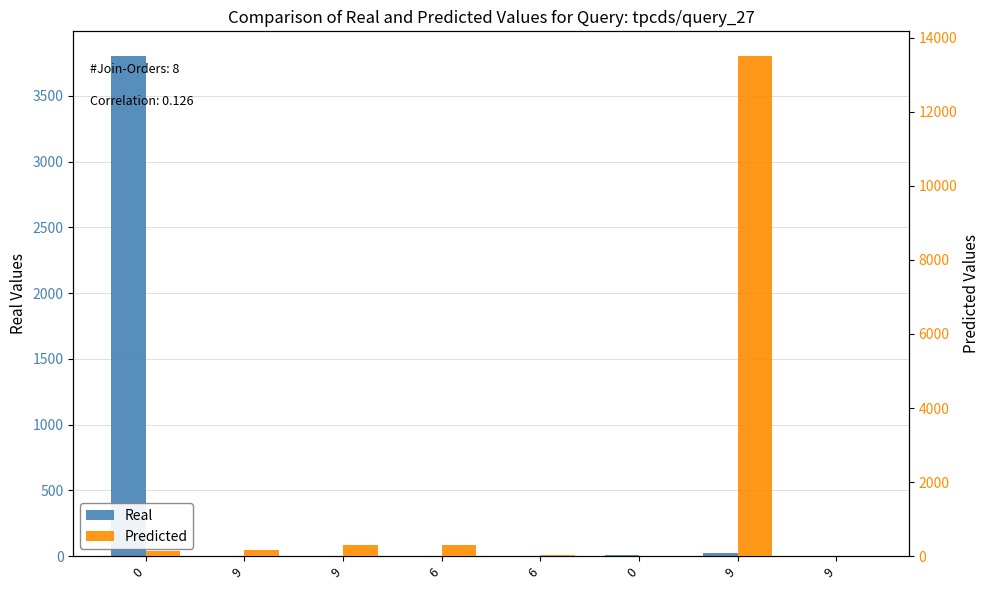

What is the label of the 2nd bar from the right?

9